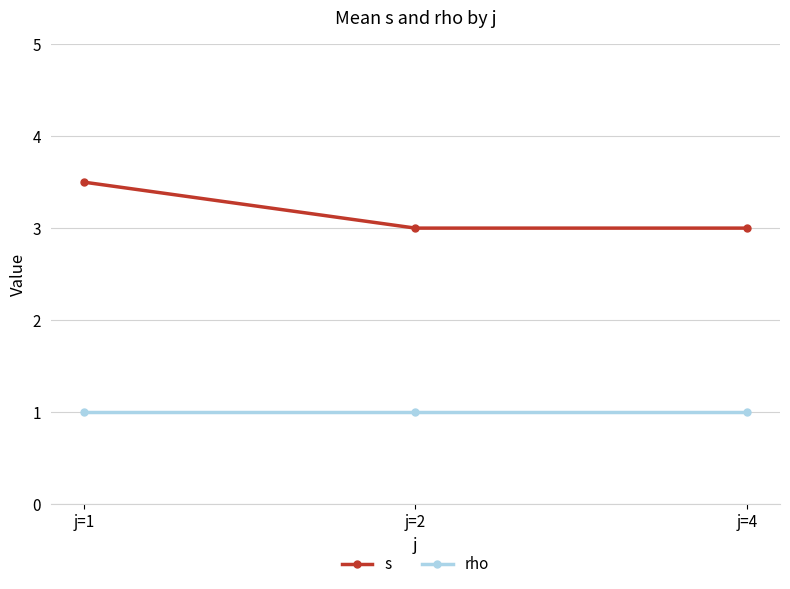

Does the chart have visible grid lines?

Yes